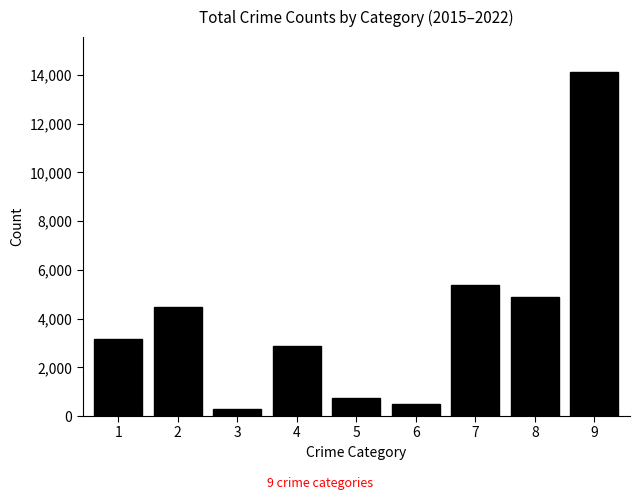

What is the change in value from 5 to 9?

+13402